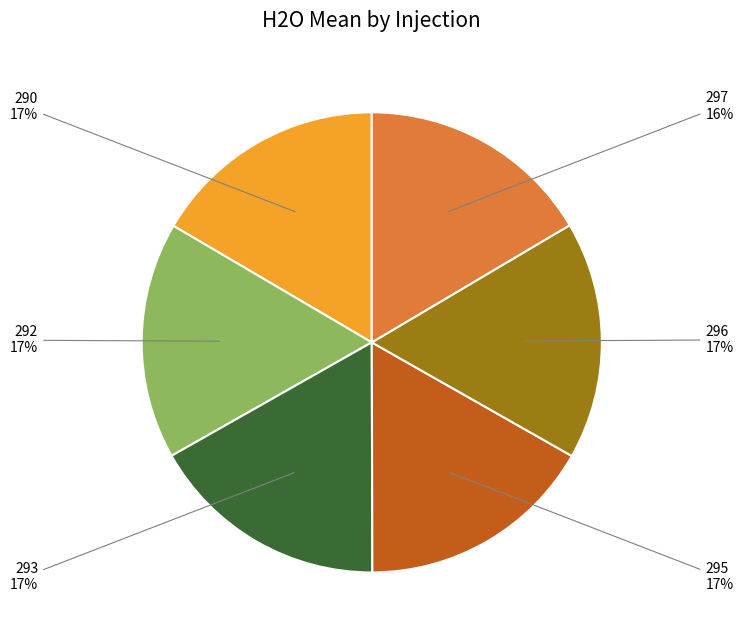

To the nearest percent, what is the average slice percentage?

17%